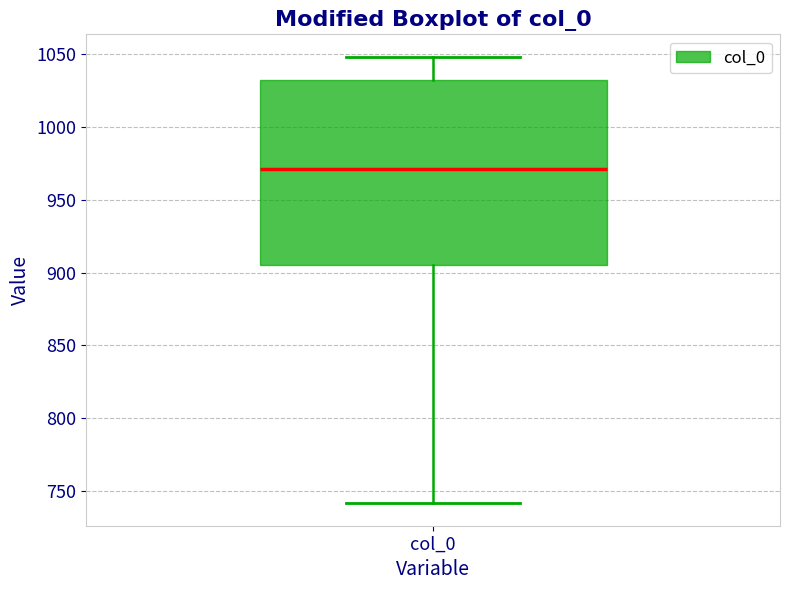

Read this box plot against the y-axis: the position of the median line, the range covered by the box, and the ends of both whiskers. The values are not printed on the chart, so give them approximately, as read against the axis.

median 970, box 905 to 1035, whiskers 740 to 1050